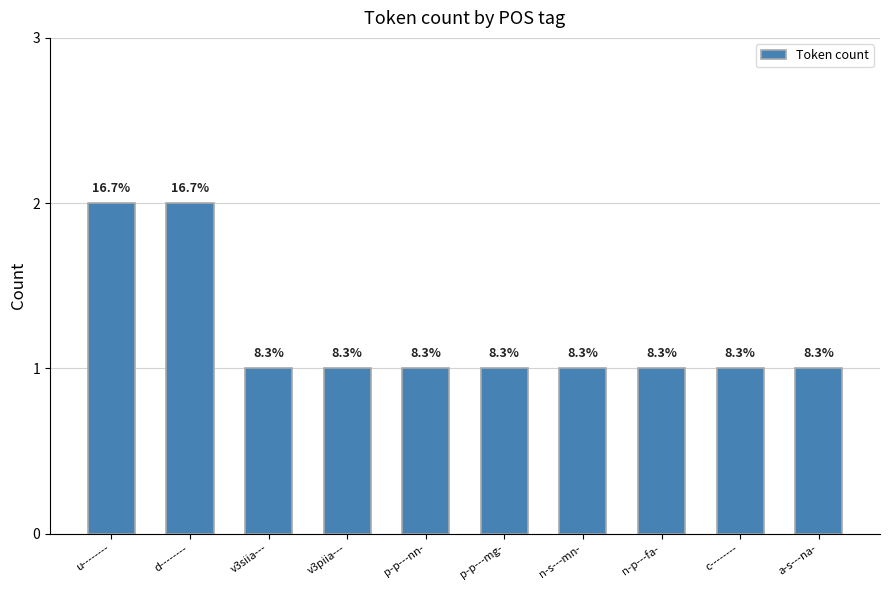

How many bars are there in total?

10